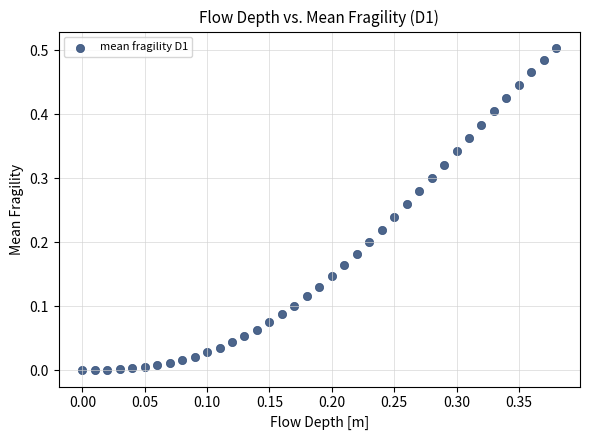

How many data points are displayed?

39